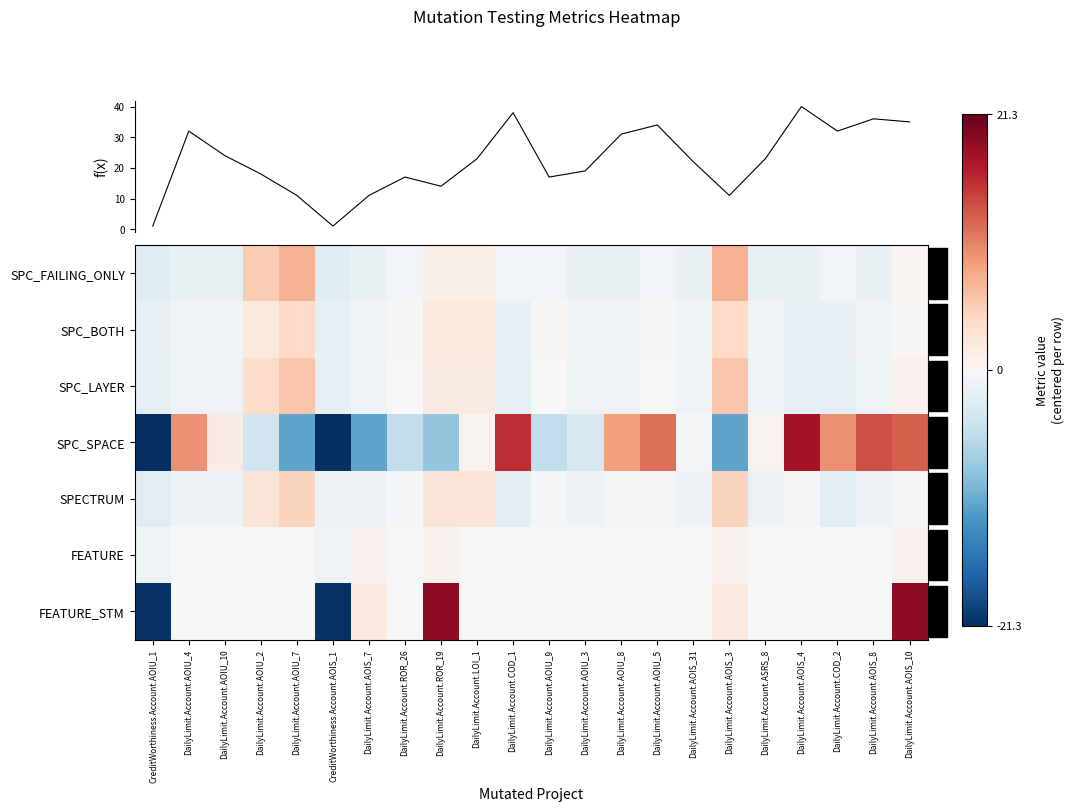

What is the maximum value shown in the chart?

40.0